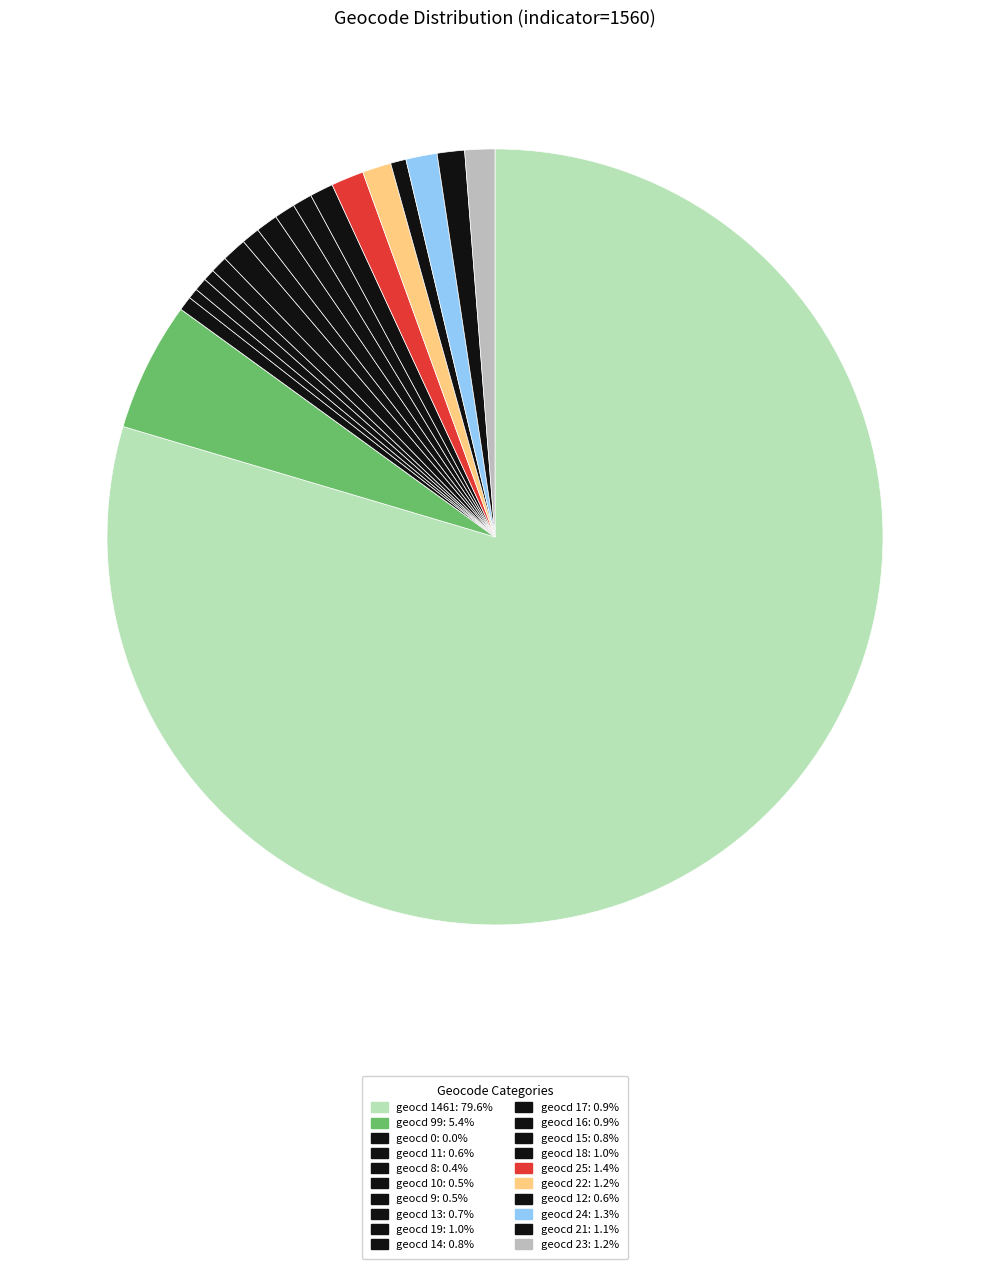

Which slice represents more than half of the pie?

geocd_1461